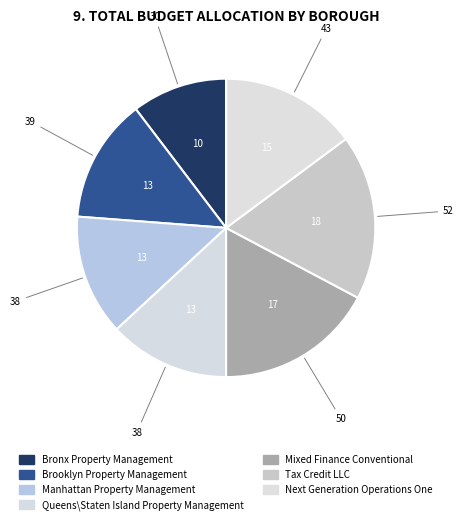

How many segments does this pie chart have?

7